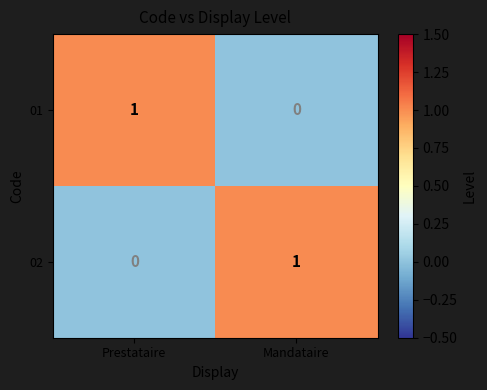

How many series are shown in this chart?

2